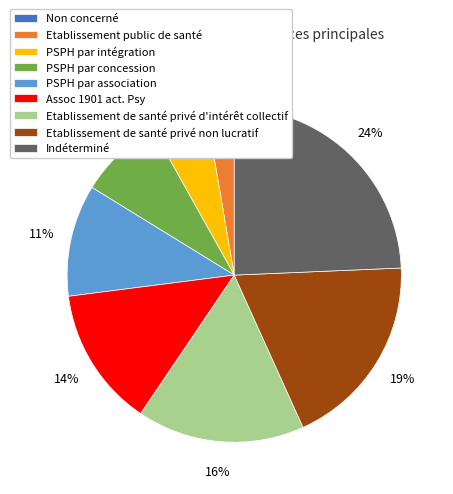

To the nearest percent, what is the average slice percentage?

11%